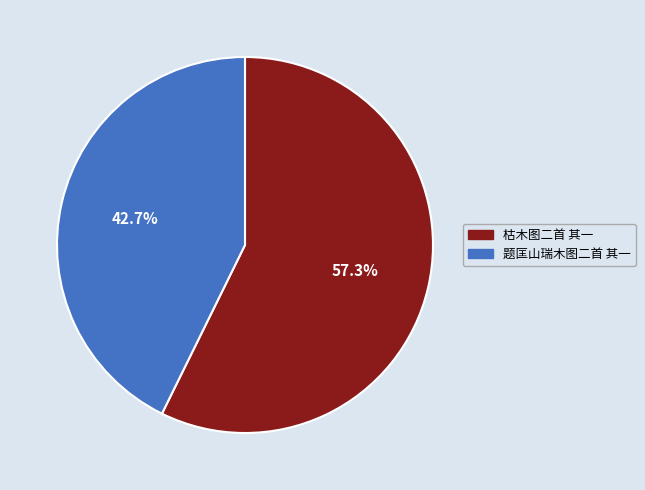

Which has a higher value, 枯木图二首 其一 or 题匡山瑞木图二首 其一?

枯木图二首 其一